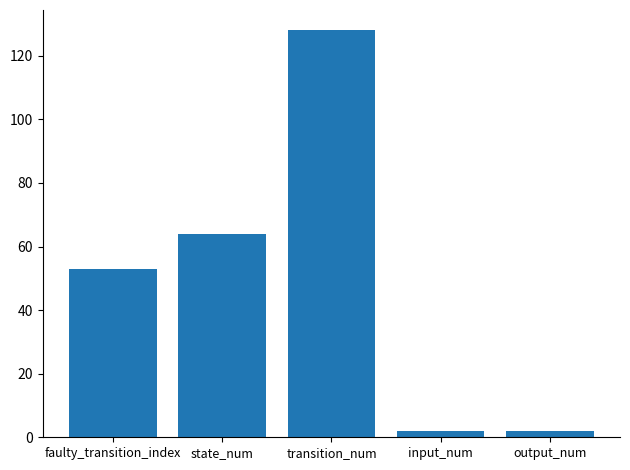

Between faulty_transition_index and state_num, which is larger?

state_num